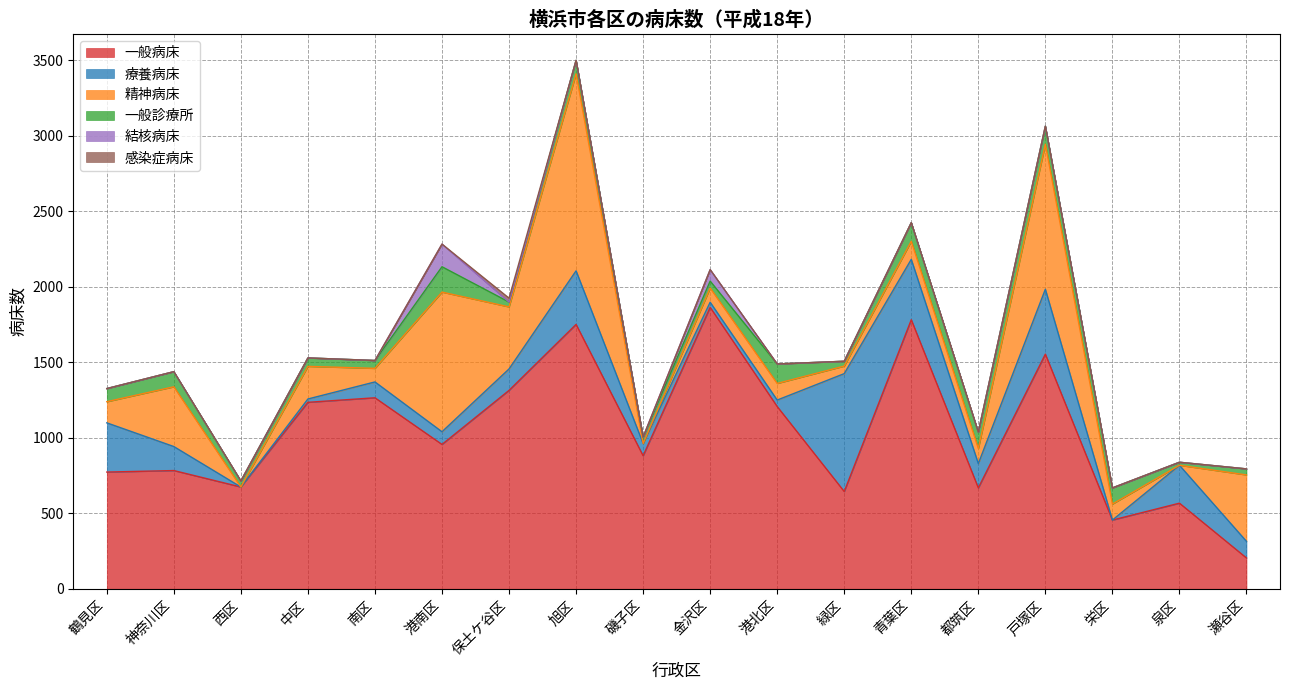

How many data points in 一般病床 are less than 956?

9